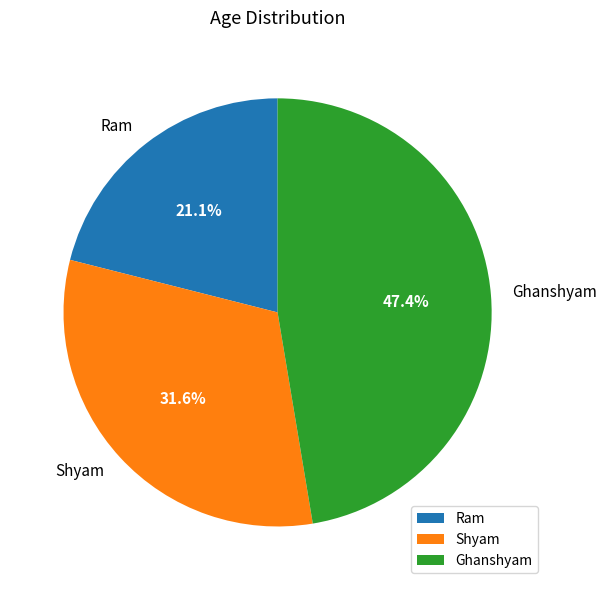

The Ram slice represents 21% of the pie. True or false?

True